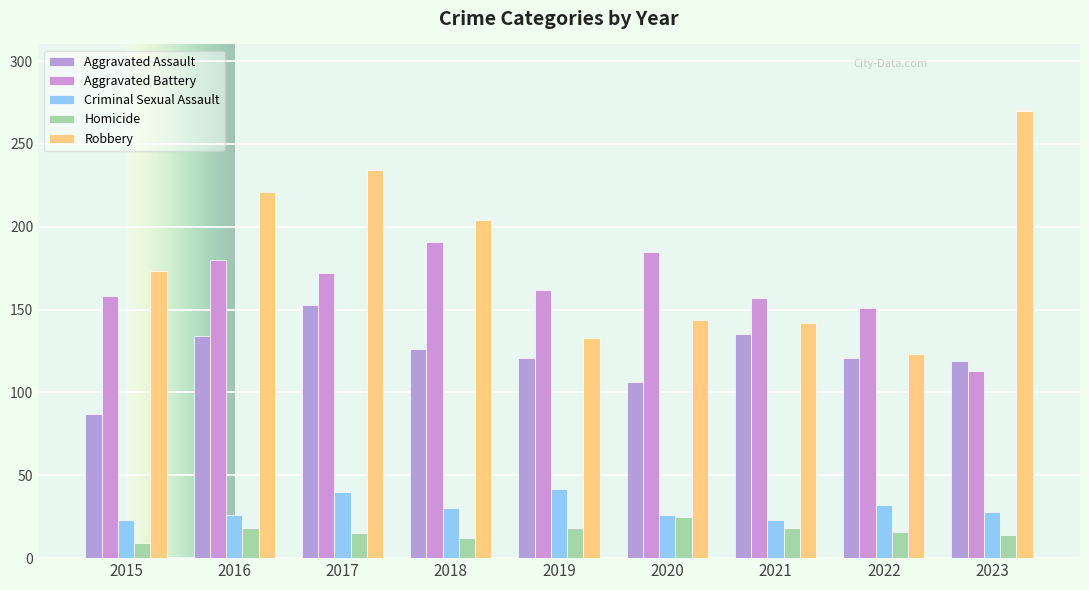

How many values in the Criminal Sexual Assault series are below 28?

4